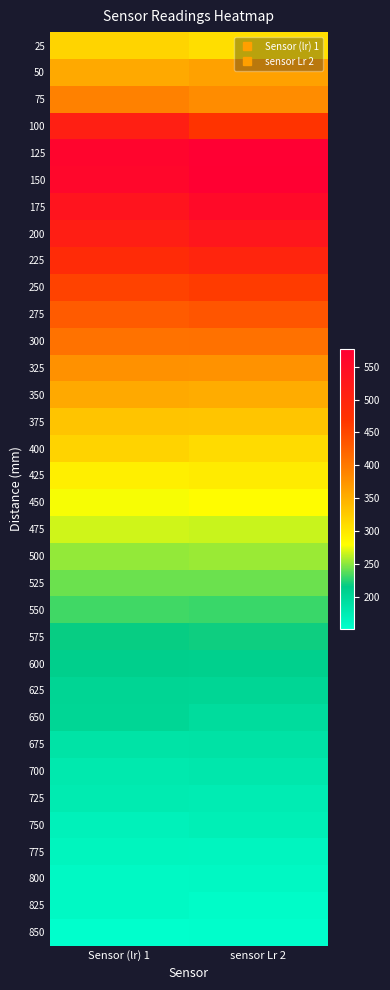

List the series in order of their peak value, highest first.

125, 150, 175, 200, 100, 225, 250, 275, 300, 75, 325, 50, 350, 375, 400, 25, 425, 450, 475, 500, 525, 550, 575, 600, 625, 650, 675, 700, 725, 750, 775, 800, 825, 850